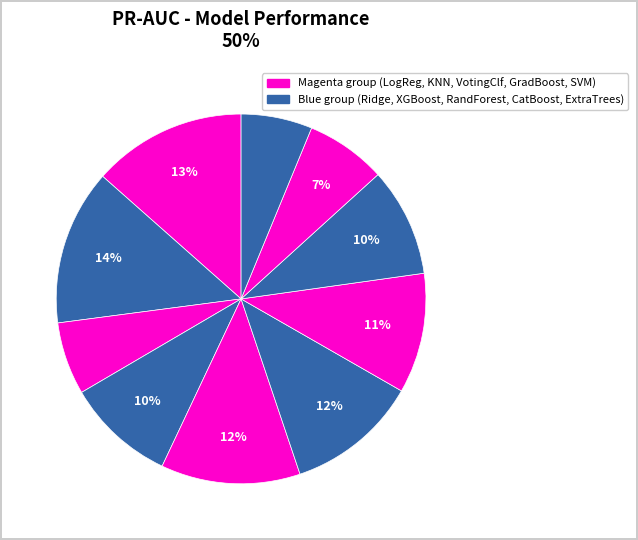

Does any single category account for the majority?

No